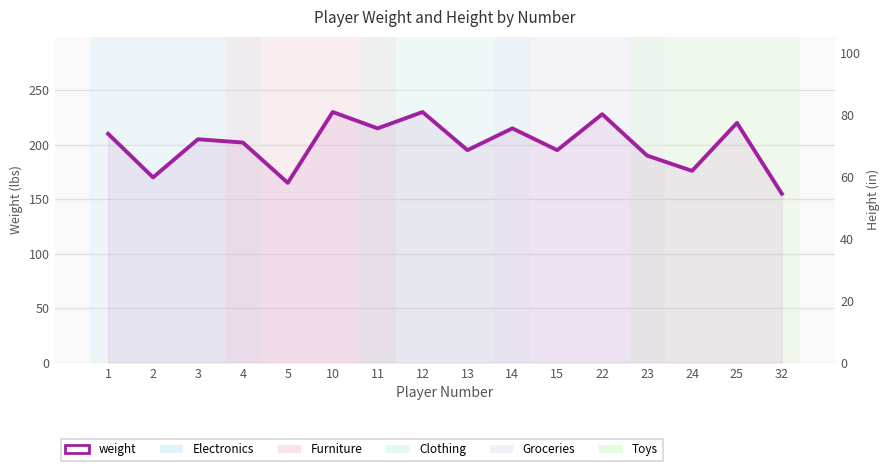

List the labels in order of value, smallest first.

32, 5, 2, 24, 23, 13, 15, 4, 3, 1, 11, 14, 25, 22, 10, 12